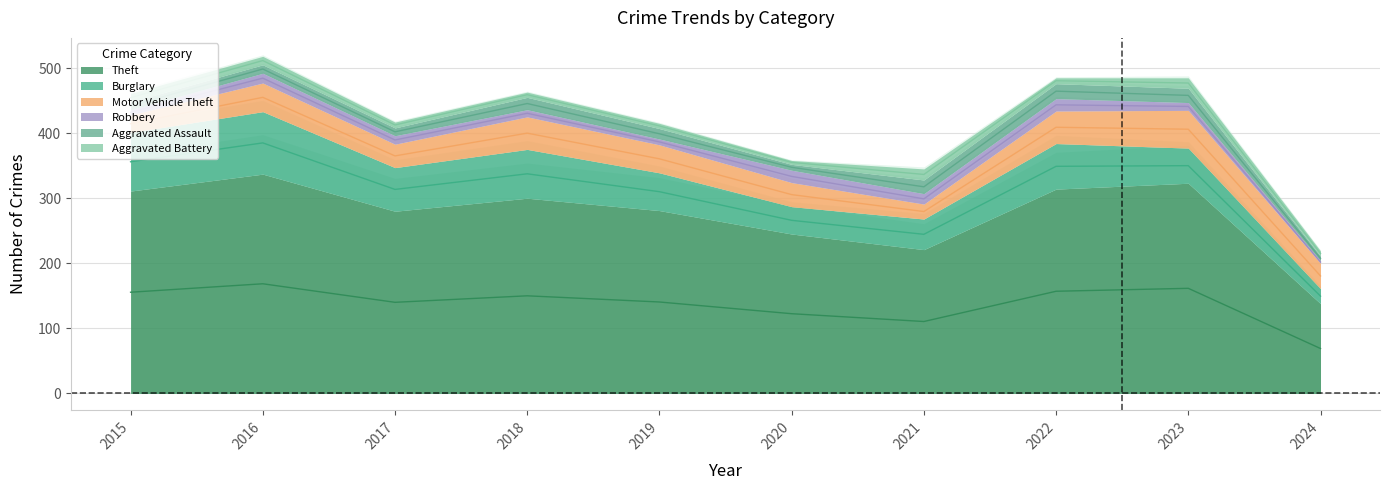

Reading left to right, extract all data points from this chart.

Theft: 2015=311	2016=337	2017=280	2018=300	2019=281	2020=245	2021=221	2022=314	2023=323	2024=138
Burglary: 2015=90	2016=96	2017=67	2018=75	2019=58	2020=42	2021=47	2022=70	2023=54	2024=23
Motor Vehicle Theft: 2015=27	2016=44	2017=36	2018=50	2019=43	2020=37	2021=23	2022=50	2023=58	2024=39
Robbery: 2015=8	2016=15	2017=13	2018=11	2019=9	2020=19	2021=16	2022=19	2023=12	2024=4
Aggravated Assault: 2015=12	2016=13	2017=12	2018=19	2019=16	2020=9	2021=21	2022=23	2023=22	2024=7
Aggravated Battery: 2015=13	2016=13	2017=9	2018=8	2019=8	2020=6	2021=17	2022=9	2023=16	2024=8